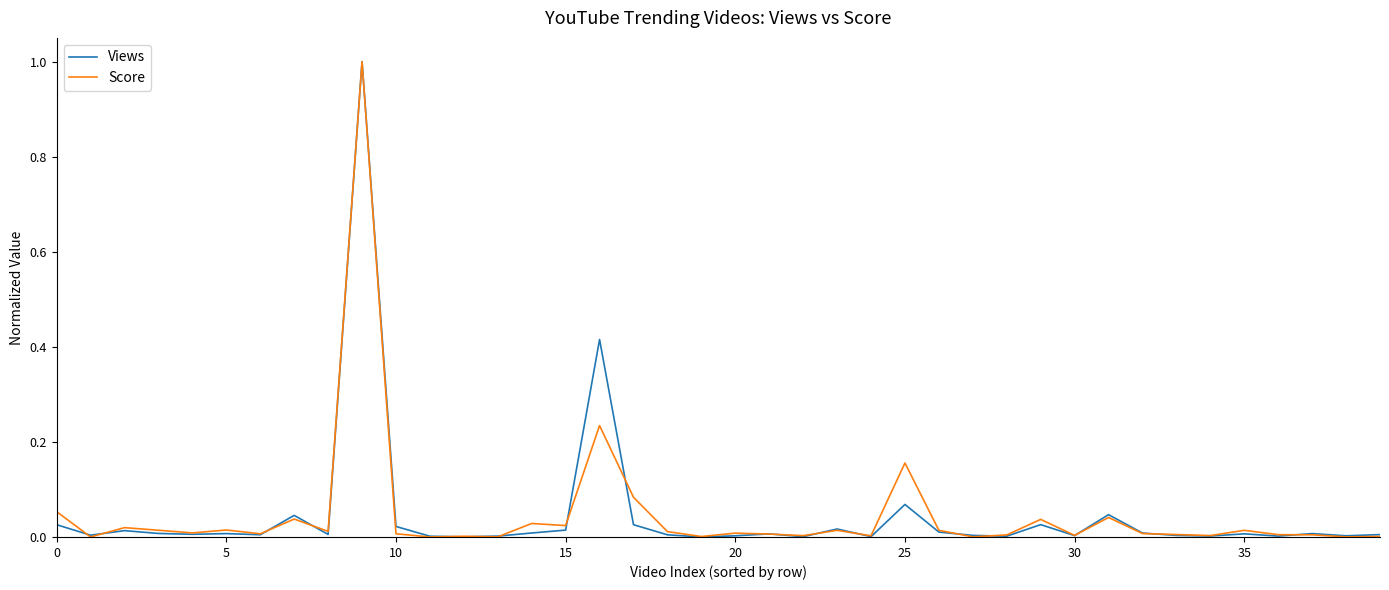

What are all the series names shown in the legend?

Views, Score